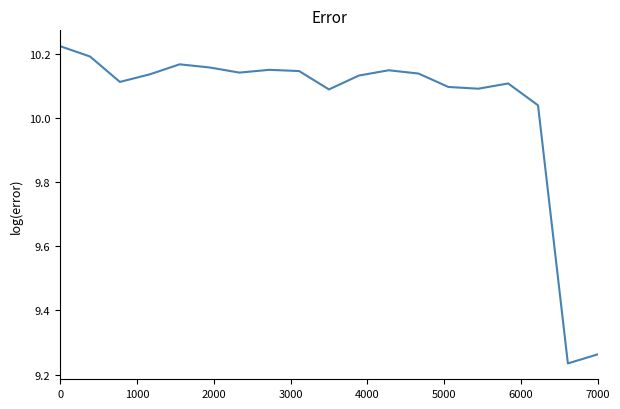

What is the difference between the maximum and minimum values?

1.0